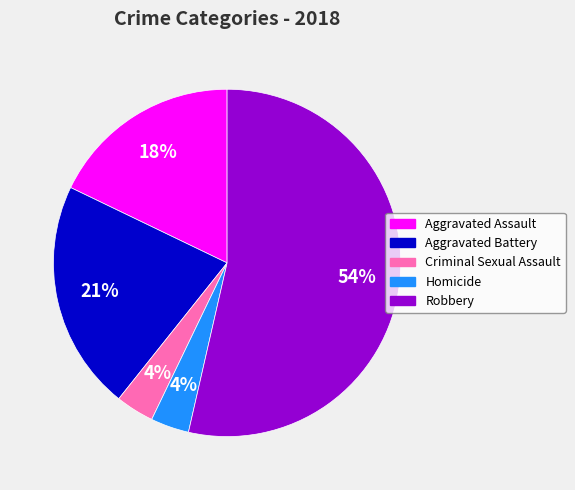

To the nearest percent, what percentage of the pie is Aggravated Battery?

21%